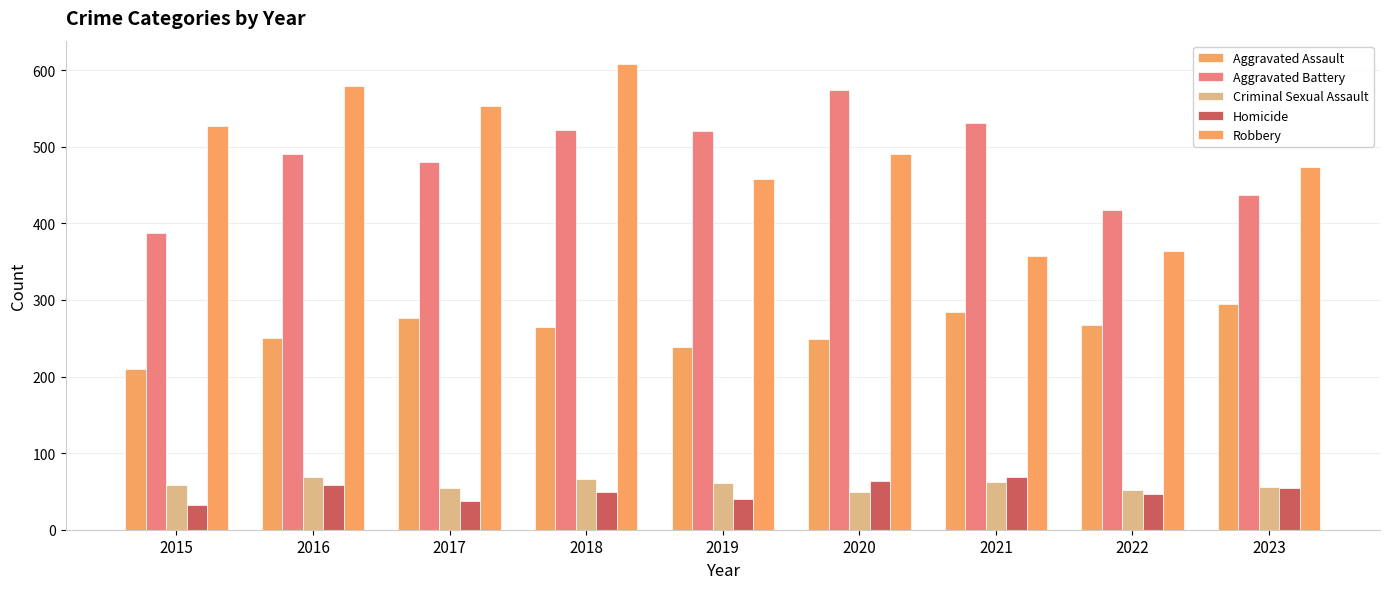

How many categories are shown in the chart?

9